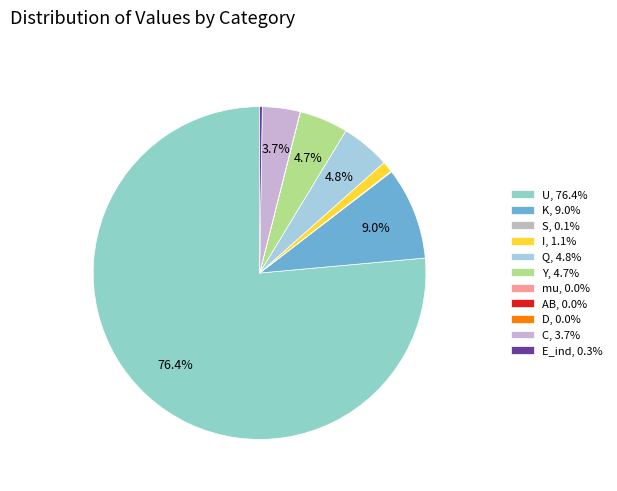

Rank the categories by value from lowest to highest.

AB, D, mu, S, E_ind, I, C, Y, Q, K, U